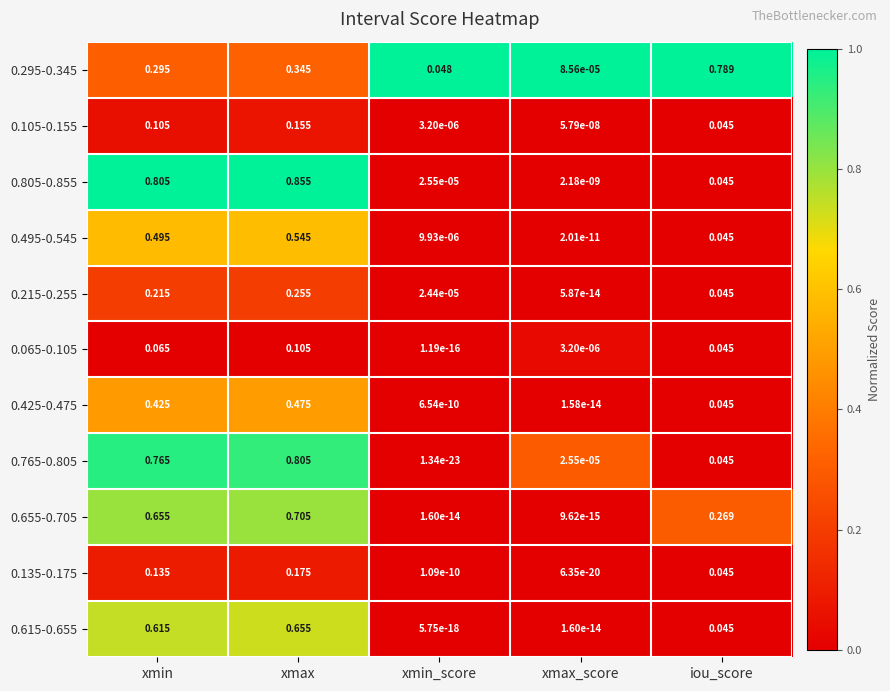

At which category does the chart reach its peak across all series?

xmax